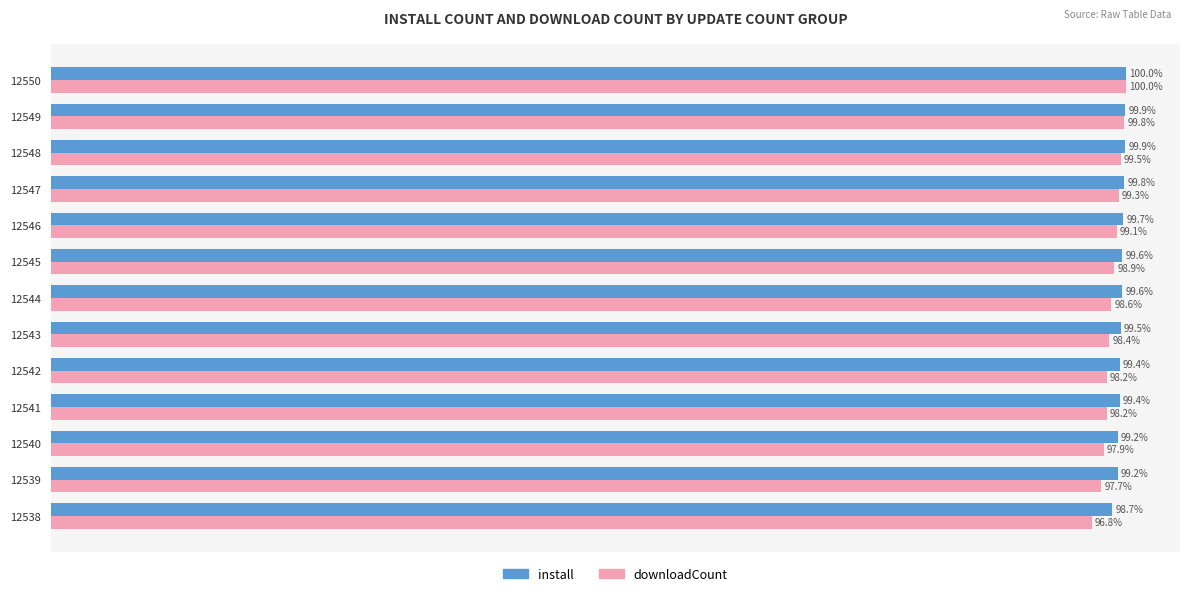

Which series has the largest total across all categories?

install